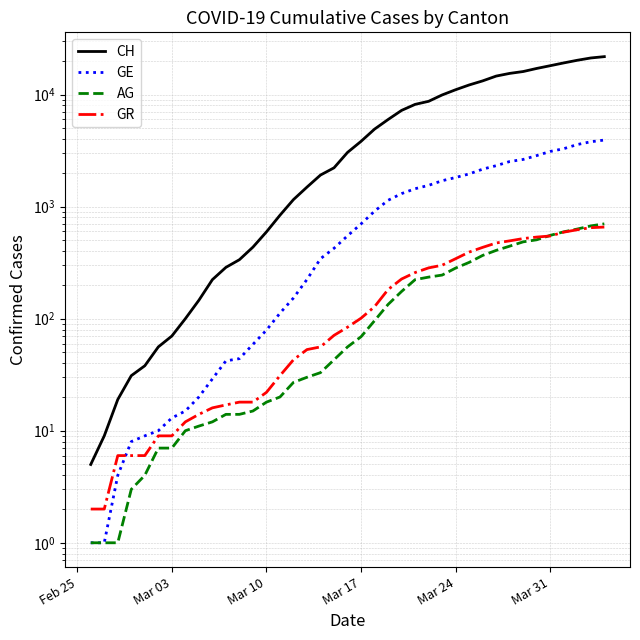

Where does the CH series first go above 3048?

Mar 17